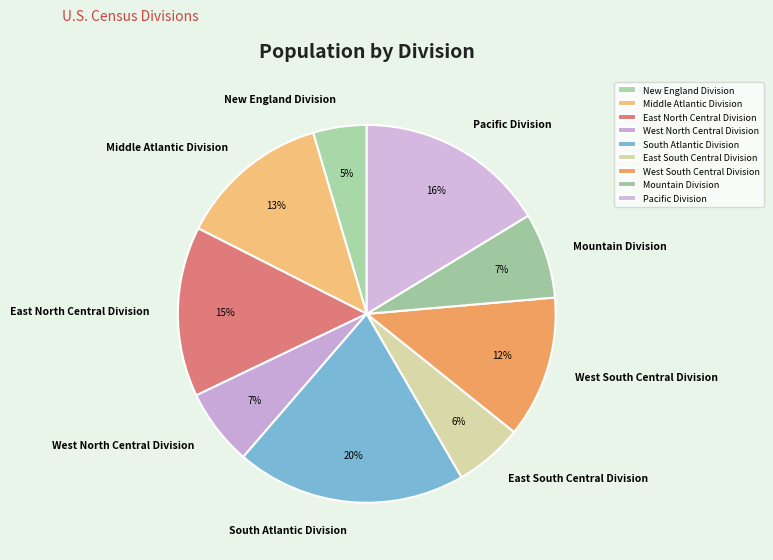

Which slice is the largest?

South Atlantic Division